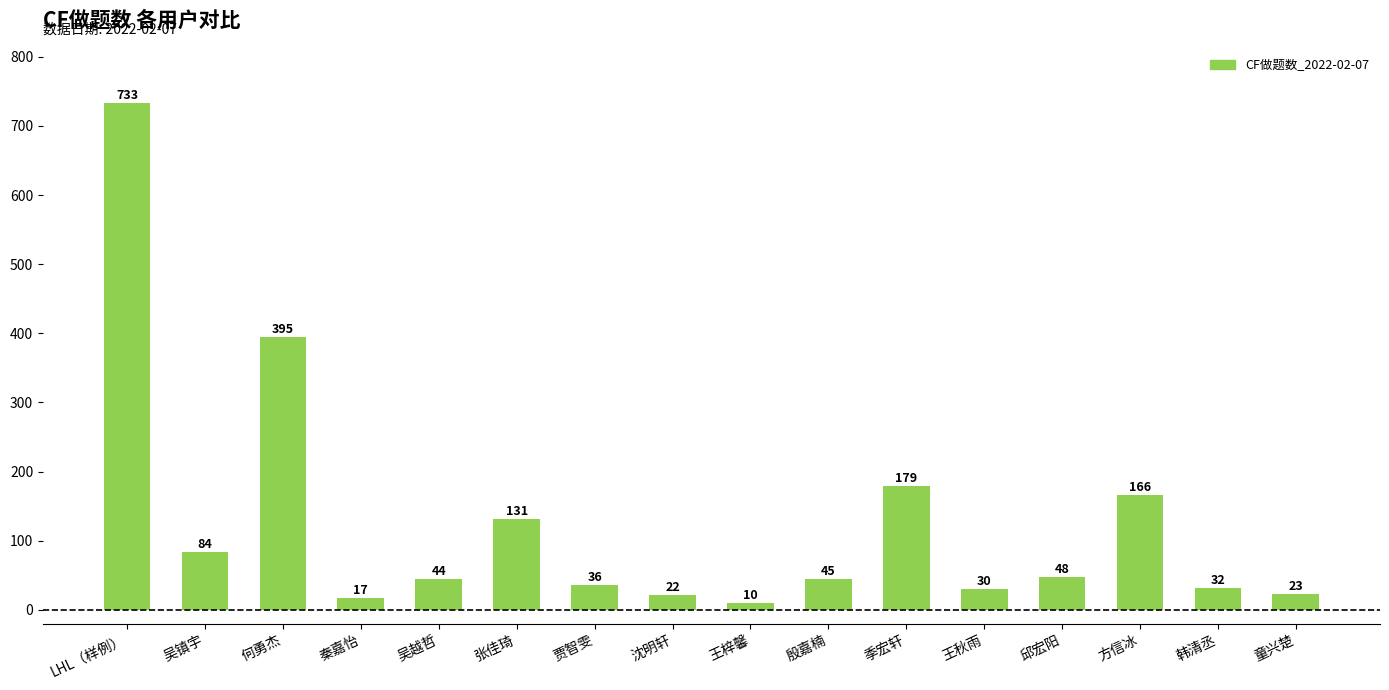

Approximately how many times larger is the value at LHL（样例） compared to 方信冰?

4.4